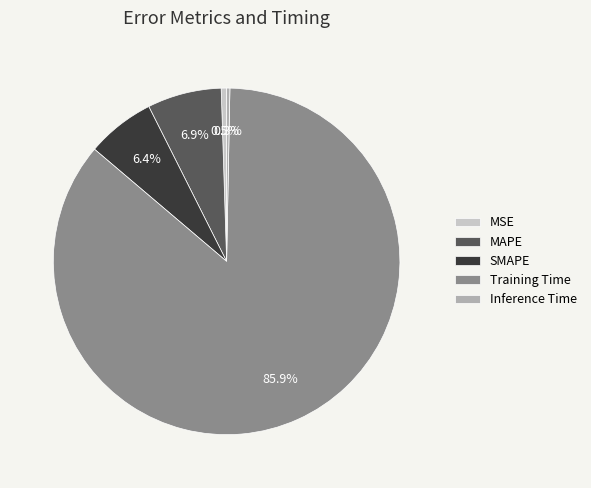

Does MAPE account for over 50% of the chart?

No